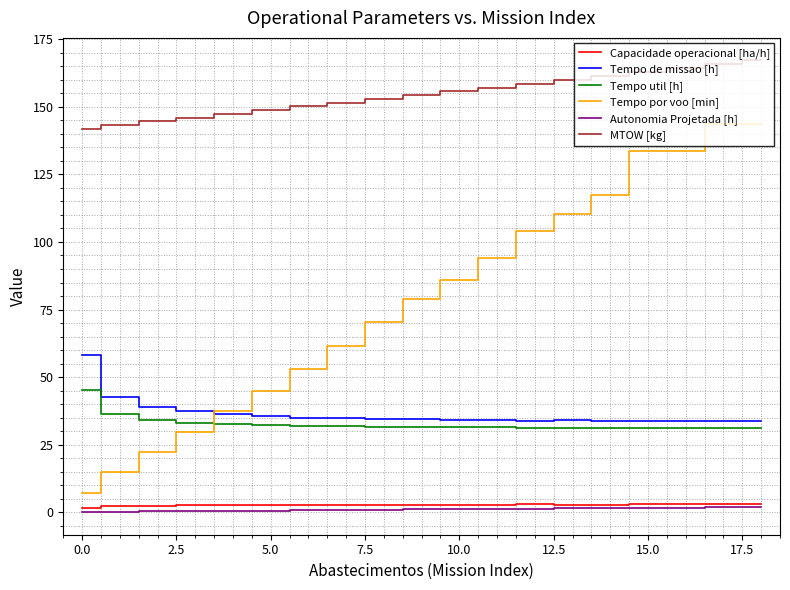

Which series has the largest range (max minus min)?

Tempo por voo [min]